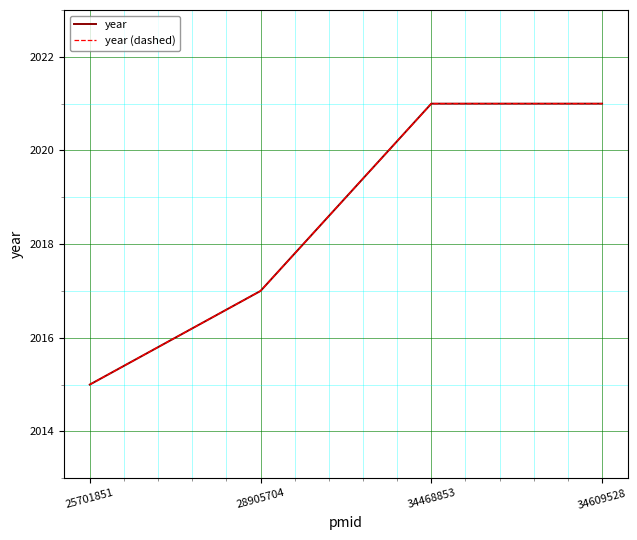

At how many categories does at least one series exceed 2018?

2